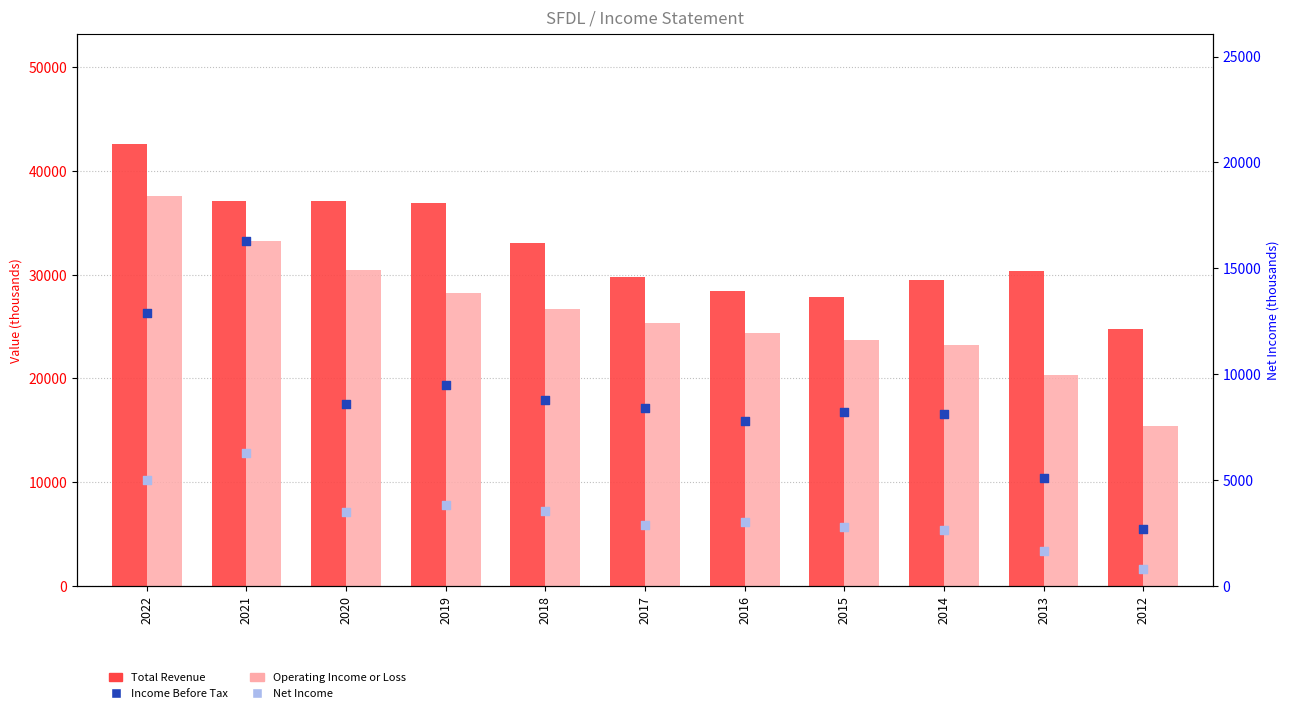

At how many categories does at least one series exceed 34685?

4